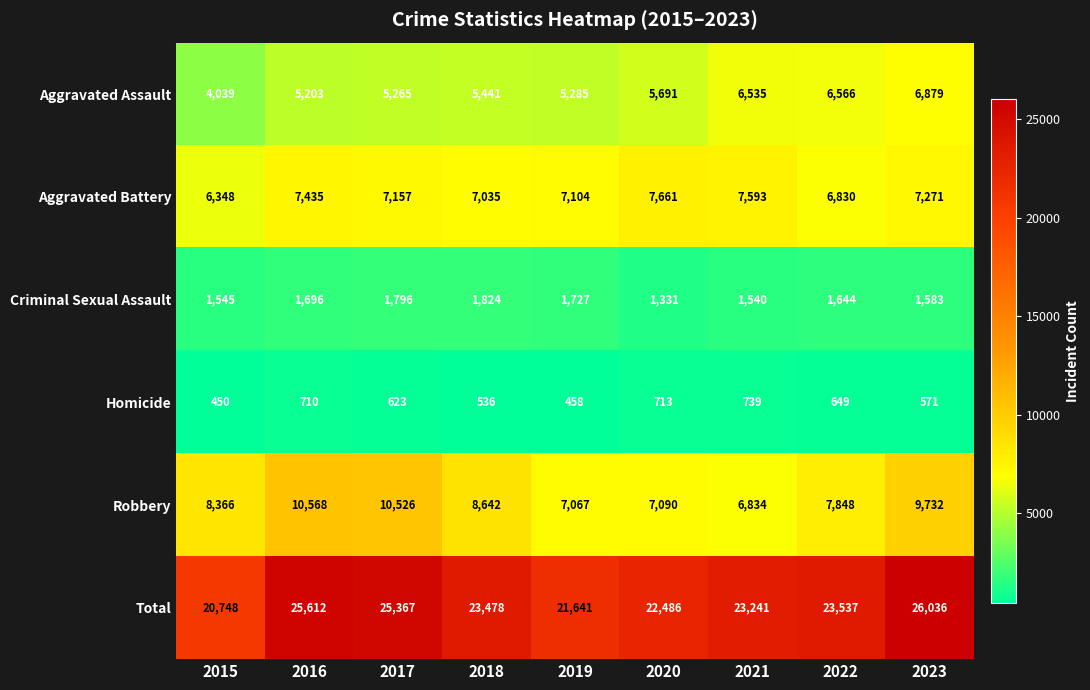

Count the number of categories in the chart.

9